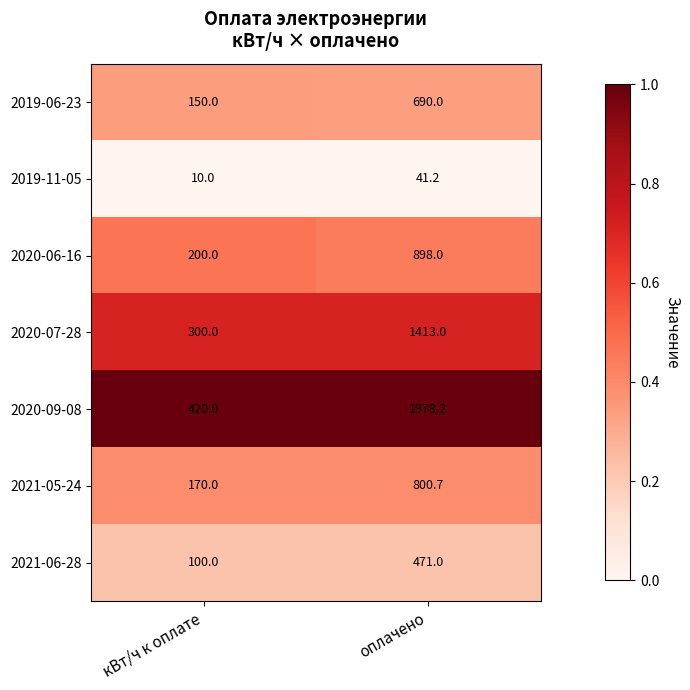

Where does the 2020-09-08 series first go above 1978?

оплачено